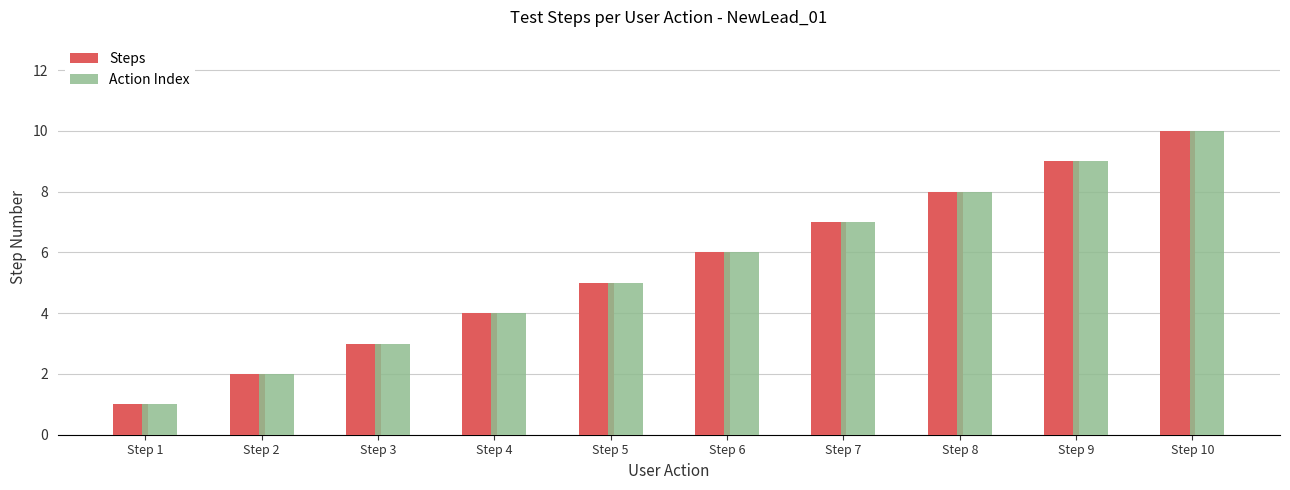

The value of Action Index at Step 2 is 2. True or false?

True